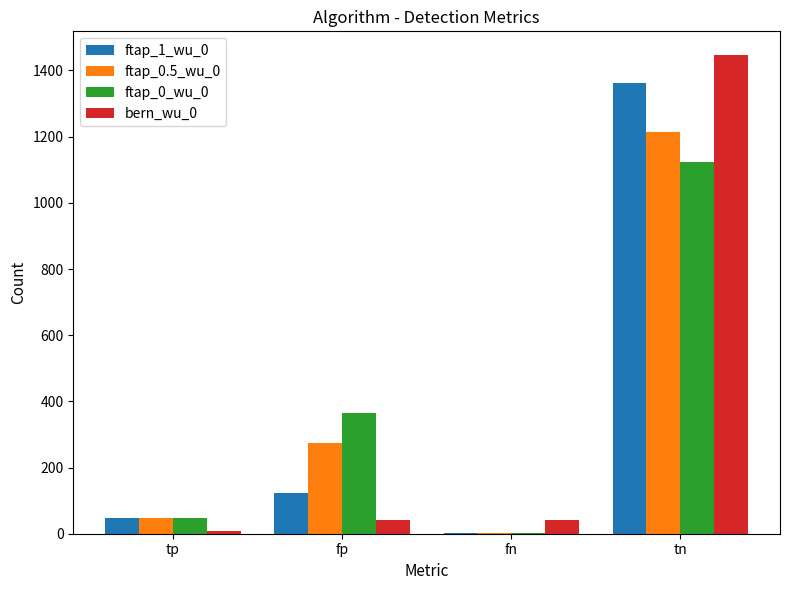

At which label does ftap_0_wu_0 reach its peak?

tn